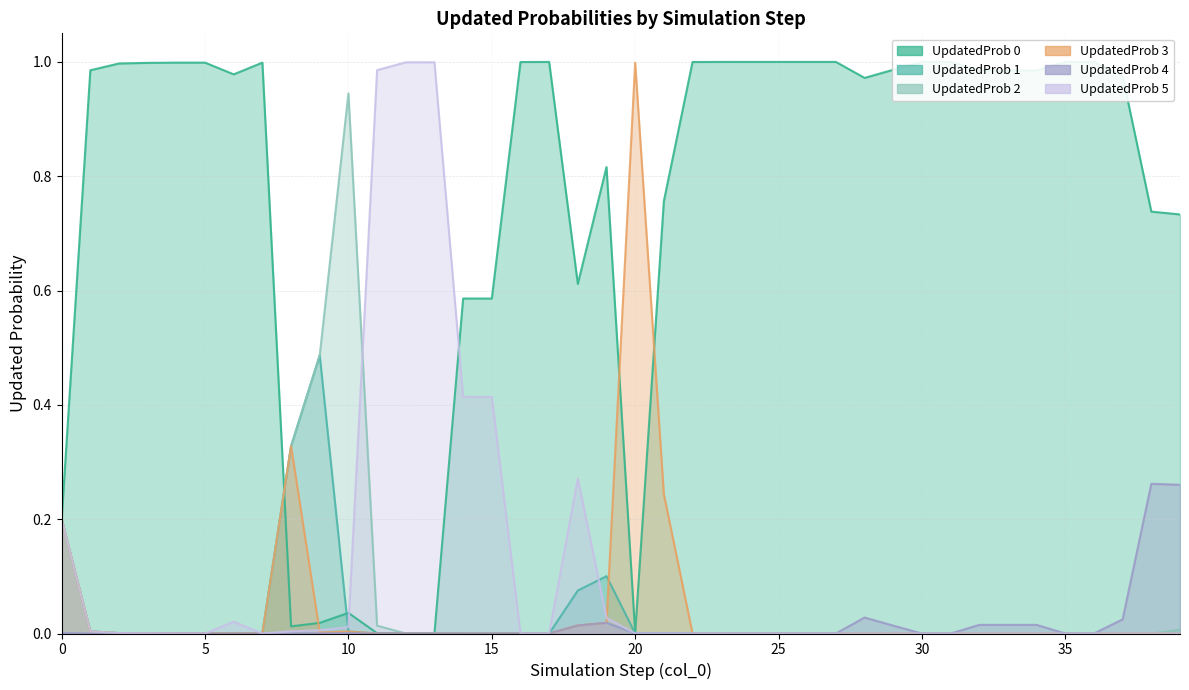

True or false: part_UpdatedProbs_[2] and part_UpdatedProbs_[1] intersect in this chart.

True